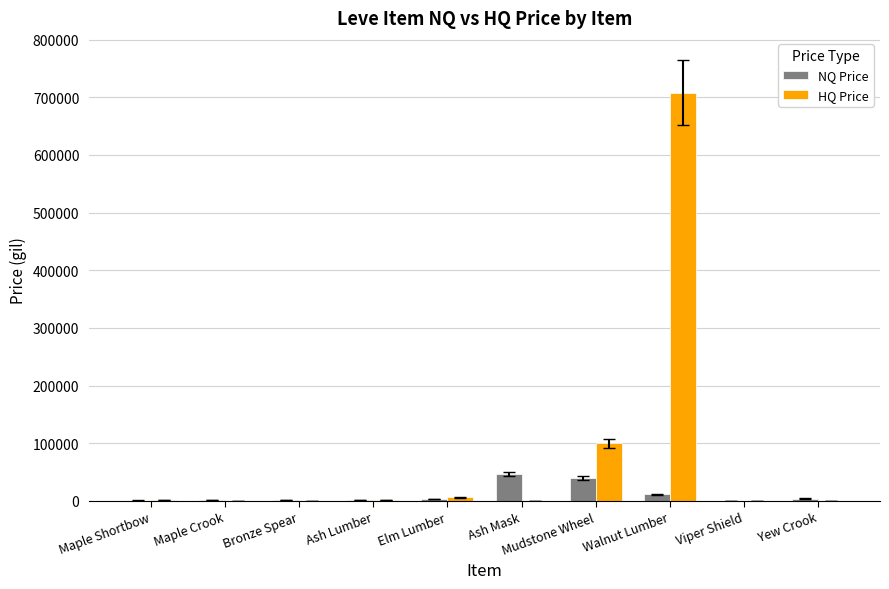

What is the sum of all NQ Price values?

110289.2